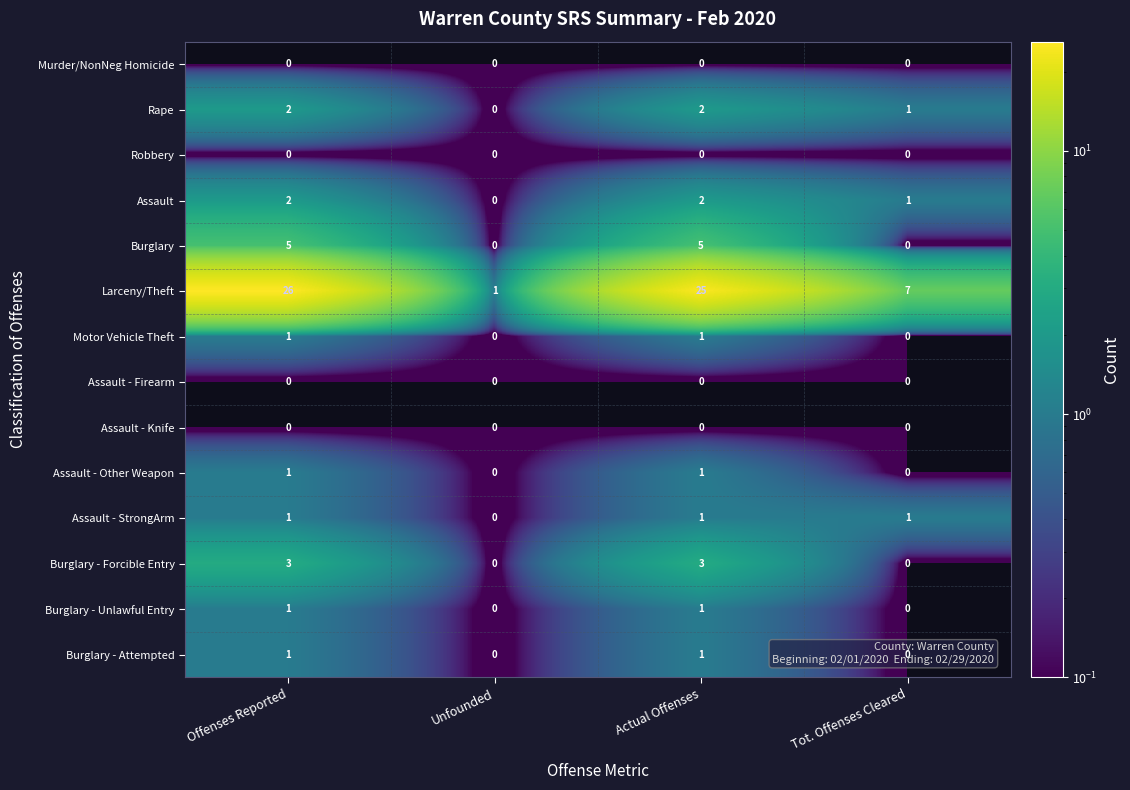

Which series has the widest spread of values?

Larceny/Theft